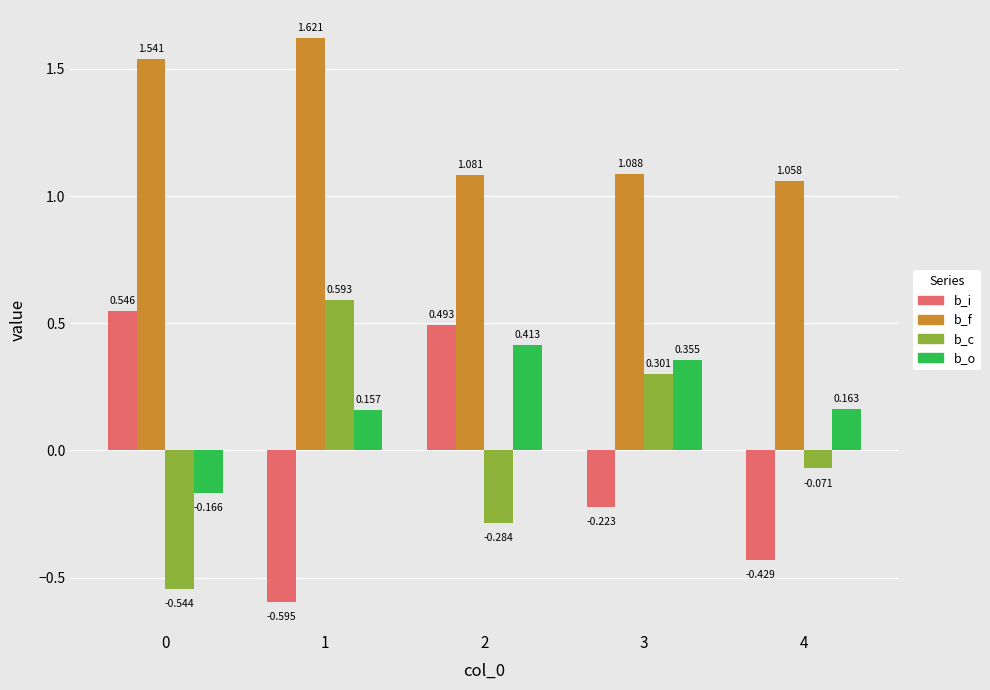

At 0, list the series in order from smallest to largest.

b_c, b_o, b_i, b_f